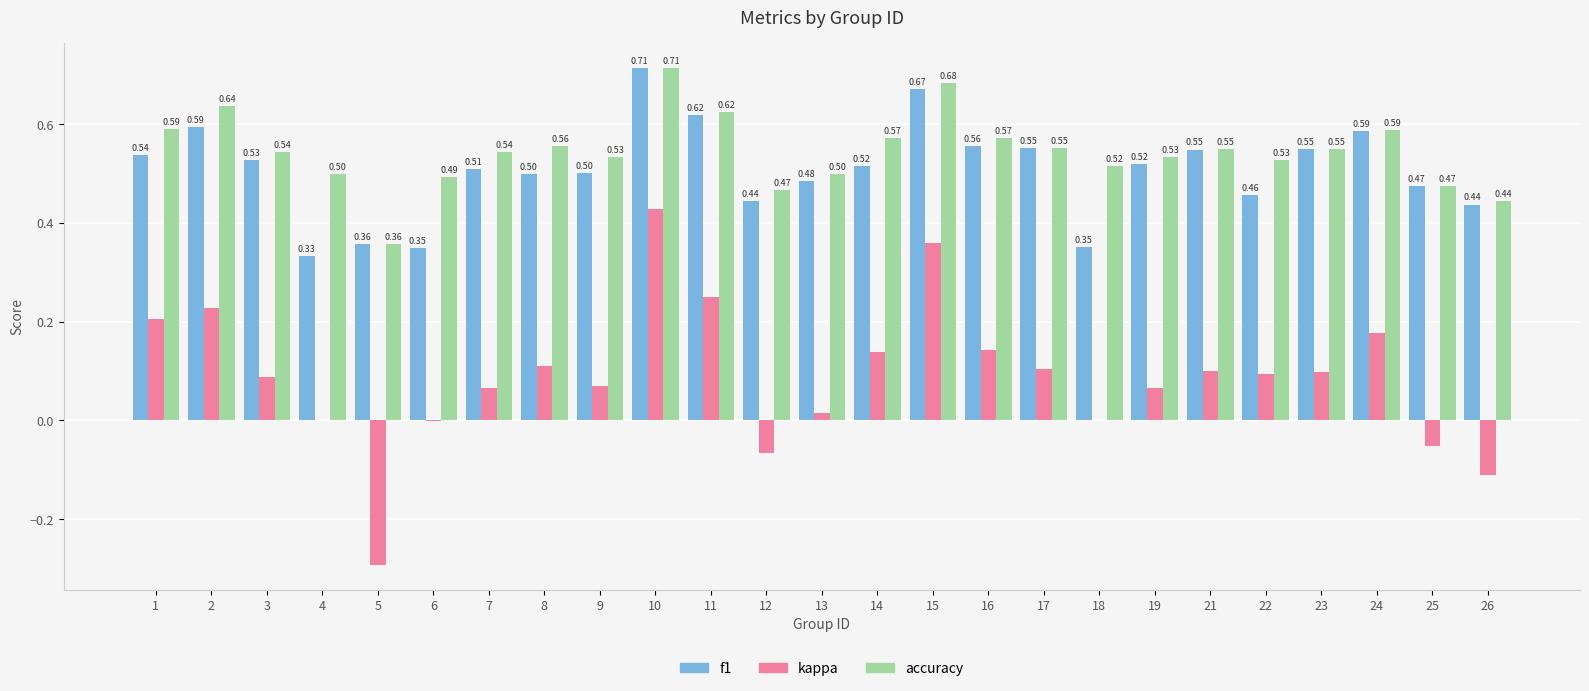

How many groups of bars are there?

25